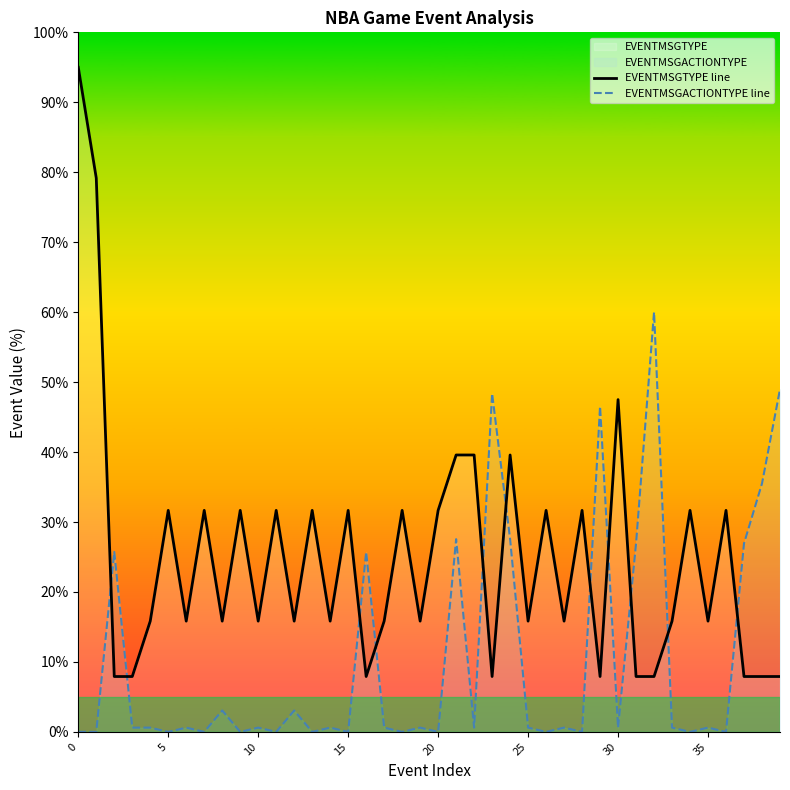

What is the label of the 30th point from the right?

10